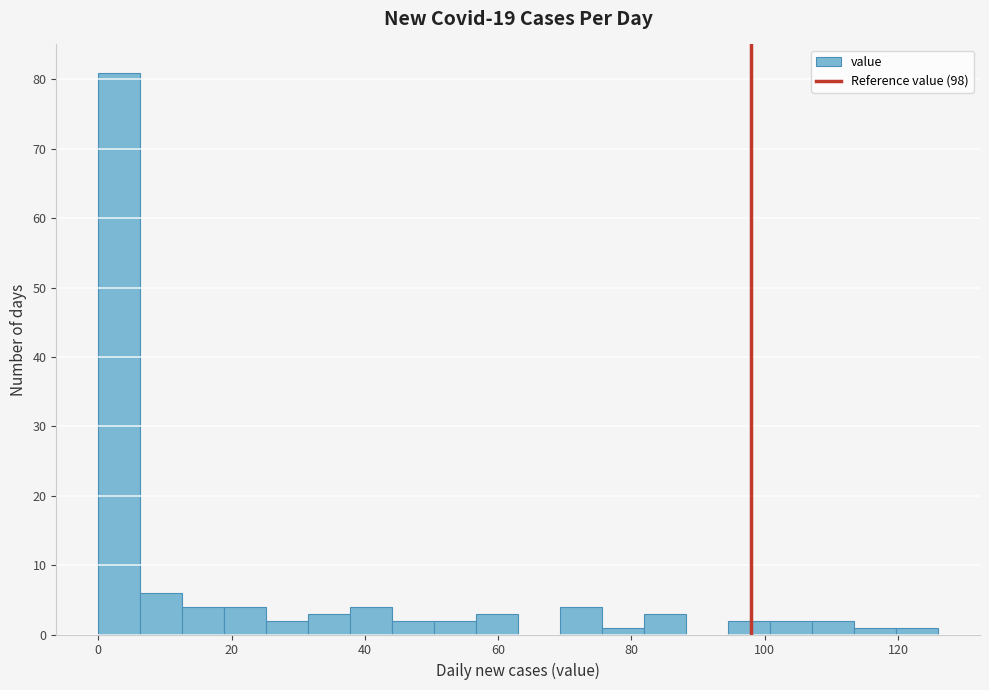

Around what value on the x-axis is the tallest bar? Give the approximate position of its centre, as read against the axis.

4